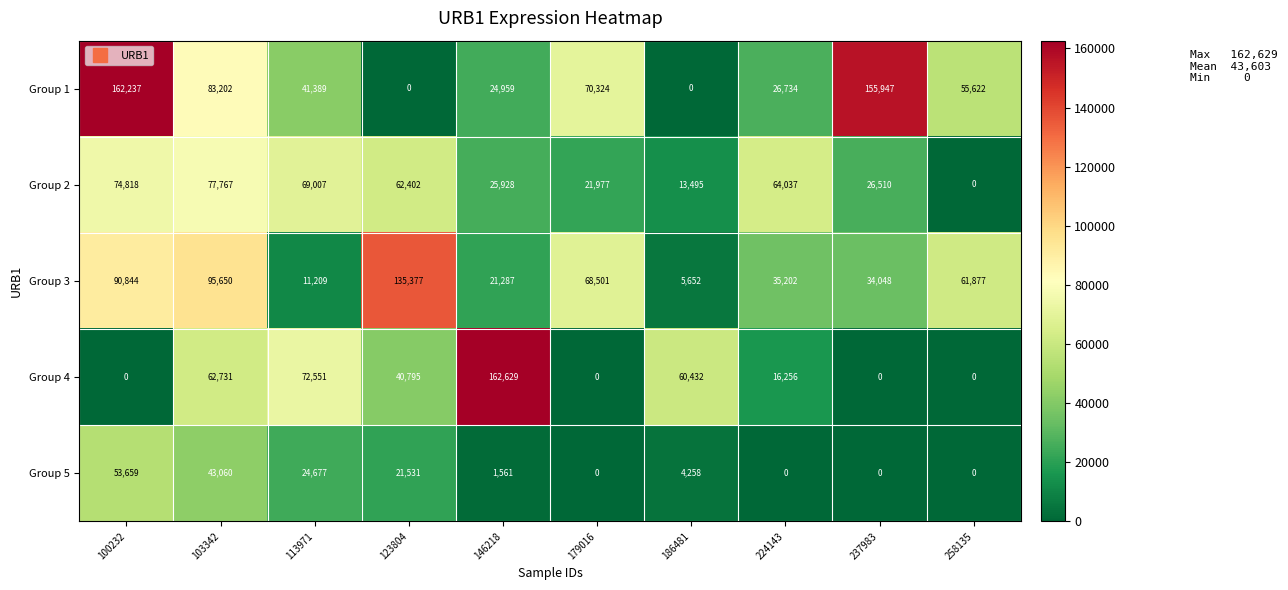

How many distinct data groups are displayed?

5